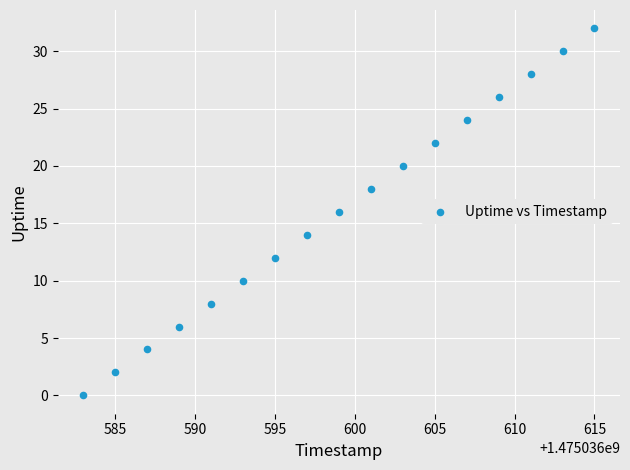

What is the range of X values (max minus min)?

32